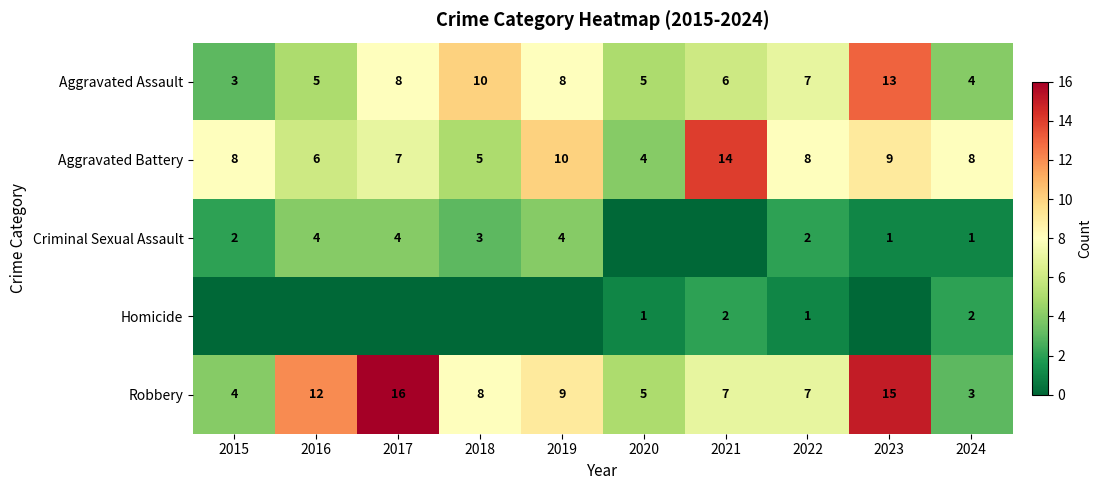

Is the value of Aggravated Battery at 2017 greater than the value of Aggravated Assault at 2023?

No